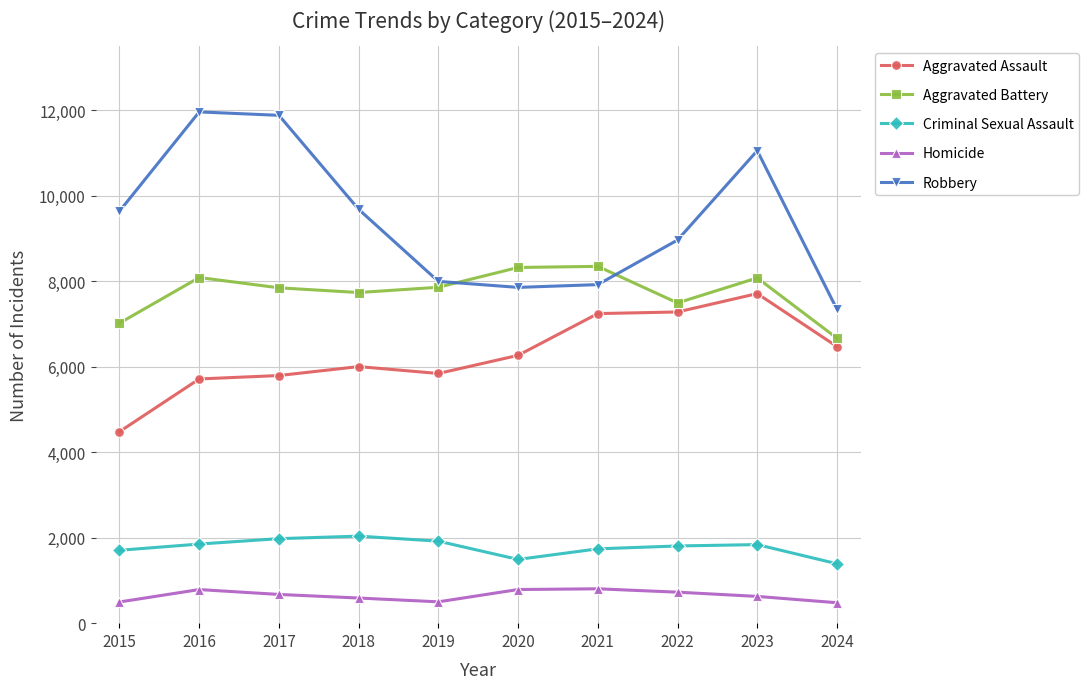

True or false: Homicide and Aggravated Assault cross at least once.

False